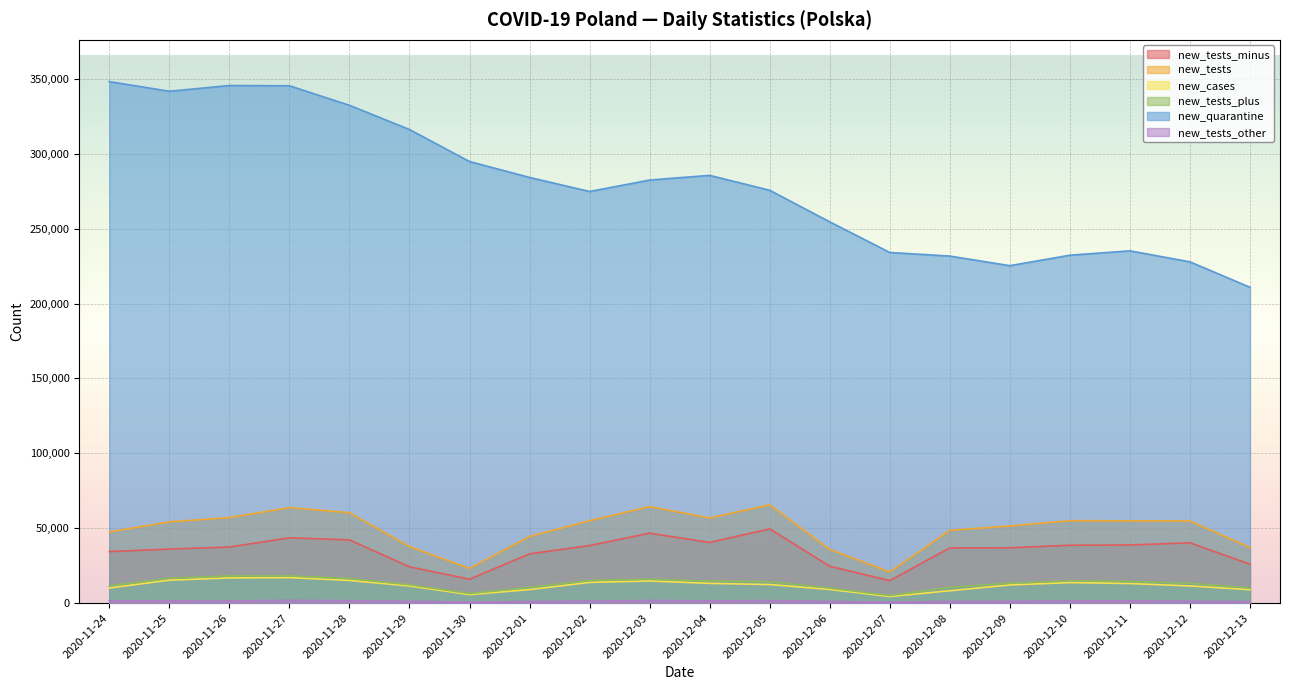

Does the chart display data point markers on the line(s)?

No